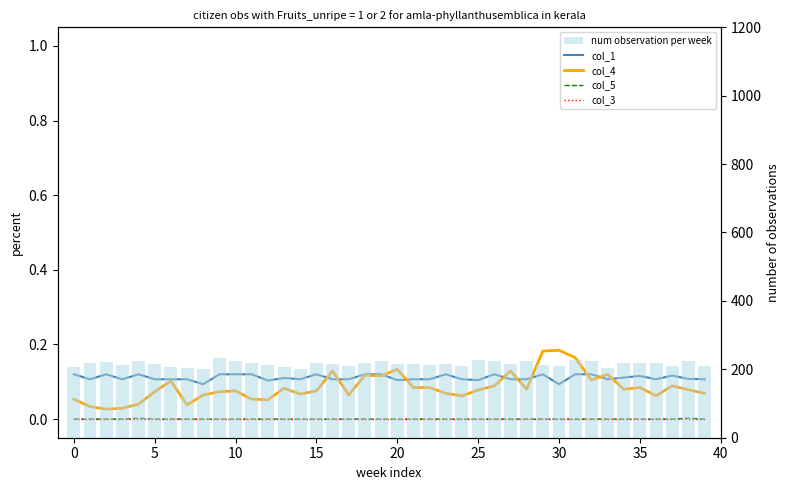

Reading left to right, extract all data points from this chart.

col_1: 0.1	0.1	0.1	0.1	0.1	0.1	0.1	0.1	0.1	0.1	0.1	0.1	0.1	0.1	0.1	0.1	0.1	0.1	0.1	0.1	0.1	0.1	0.1	0.1	0.1	0.1	0.1	0.1	0.1	0.1	0.1	0.1	0.1	0.1	0.1	0.1	0.1	0.1	0.1	0.1
col_4: 0.1	0.0	0.0	0.0	0.0	0.1	0.1	0.0	0.1	0.1	0.1	0.1	0.1	0.1	0.1	0.1	0.1	0.1	0.1	0.1	0.1	0.1	0.1	0.1	0.1	0.1	0.1	0.1	0.1	0.2	0.2	0.2	0.1	0.1	0.1	0.1	0.1	0.1	0.1	0.1
col_5: 0.0	0.0	0.0	0.0	0.0	0.0	0.0	0.0	0.0	0.0	0.0	0.0	0.0	0.0	0.0	0.0	0.0	0.0	0.0	0.0	0.0	0.0	0.0	0.0	0.0	0.0	0.0	0.0	0.0	0.0	0.0	0.0	0.0	0.0	0.0	0.0	0.0	0.0	0.0	0.0
col_3: 0.0	0.0	0.0	0.0	0.0	0.0	0.0	0.0	0.0	0.0	0.0	0.0	0.0	0.0	0.0	0.0	0.0	0.0	0.0	0.0	0.0	0.0	0.0	0.0	0.0	0.0	0.0	0.0	0.0	0.0	0.0	0.0	0.0	0.0	0.0	0.0	0.0	0.0	0.0	0.0
num observation per week: 0.2	0.2	0.2	0.2	0.2	0.2	0.2	0.2	0.2	0.2	0.2	0.2	0.2	0.2	0.2	0.2	0.2	0.2	0.2	0.2	0.2	0.2	0.2	0.2	0.2	0.2	0.2	0.2	0.2	0.2	0.2	0.2	0.2	0.2	0.2	0.2	0.2	0.2	0.2	0.2